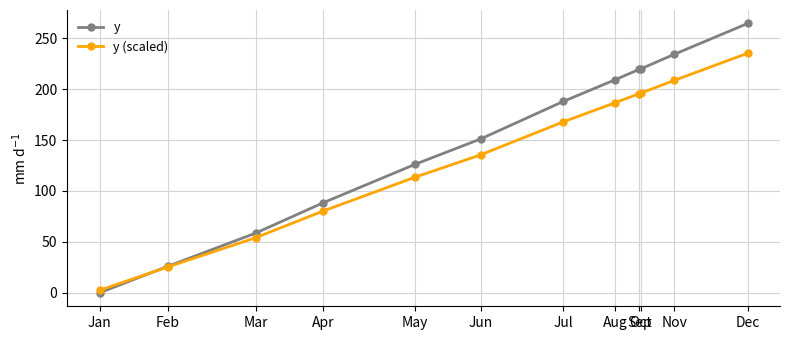

What is the value of the y (scaled) point at the 11th from the left?

208.6